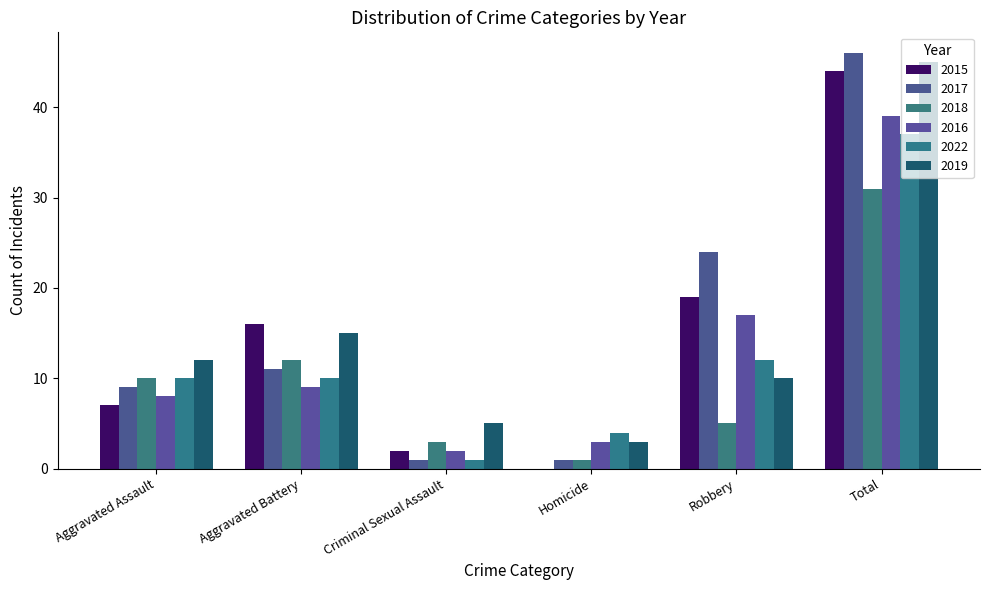

What is the difference between the 2015 values at Aggravated Assault and Criminal Sexual Assault?

5